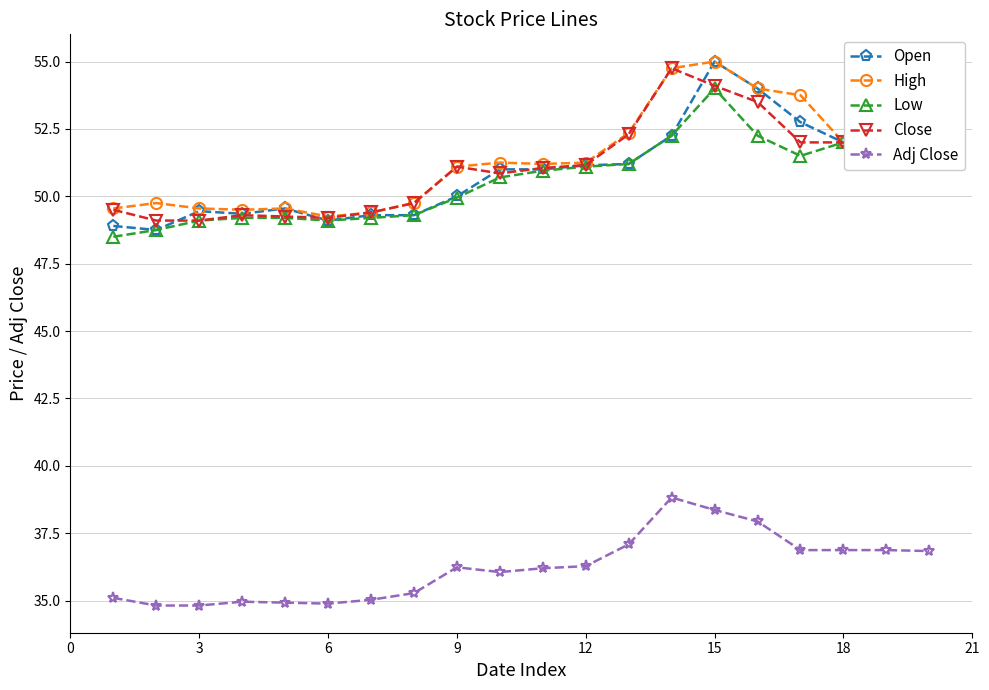

What is the value of the Open point at the 19th from the left?

52.0